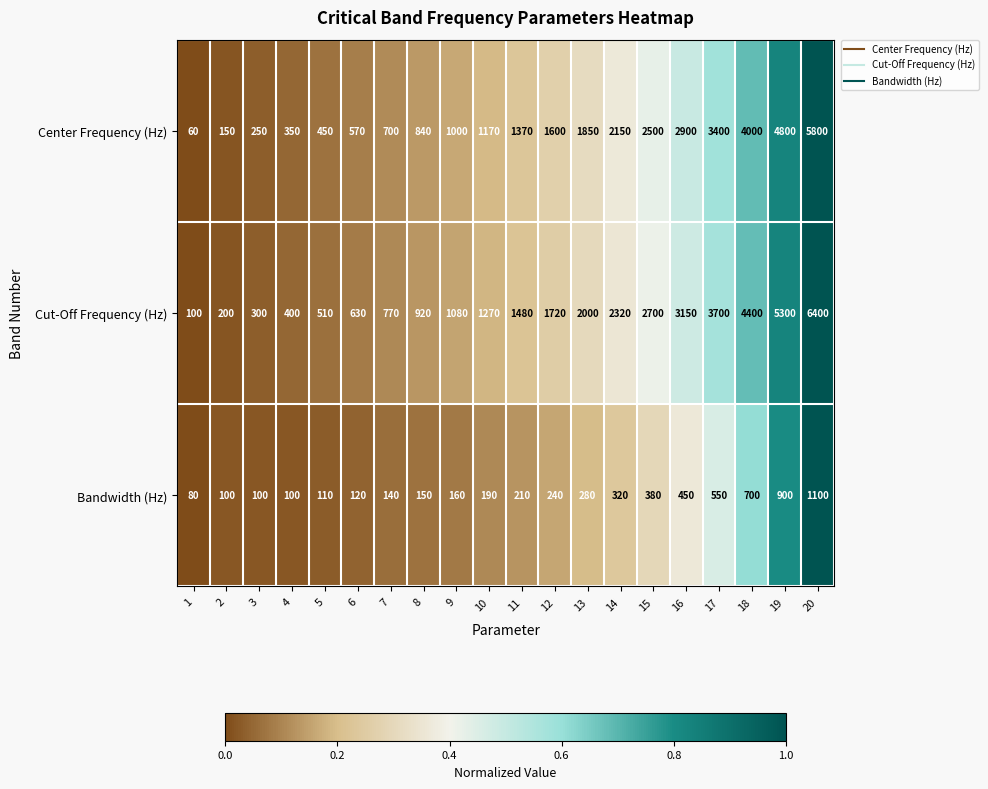

At which label is Cut-Off Frequency (Hz) closest to 3250?

16